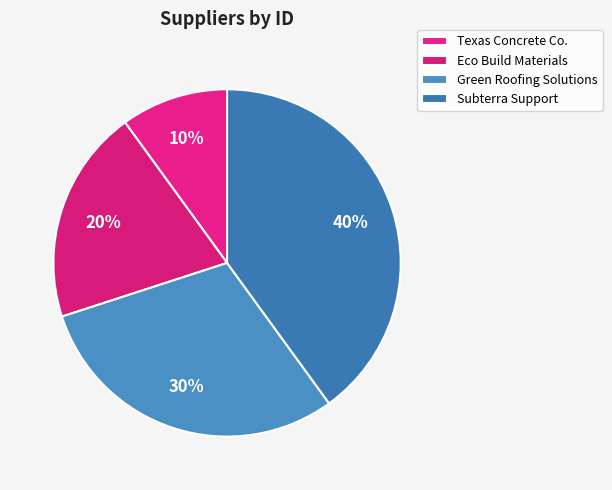

What portion of the pie excludes Texas Concrete Co.?

90.0%